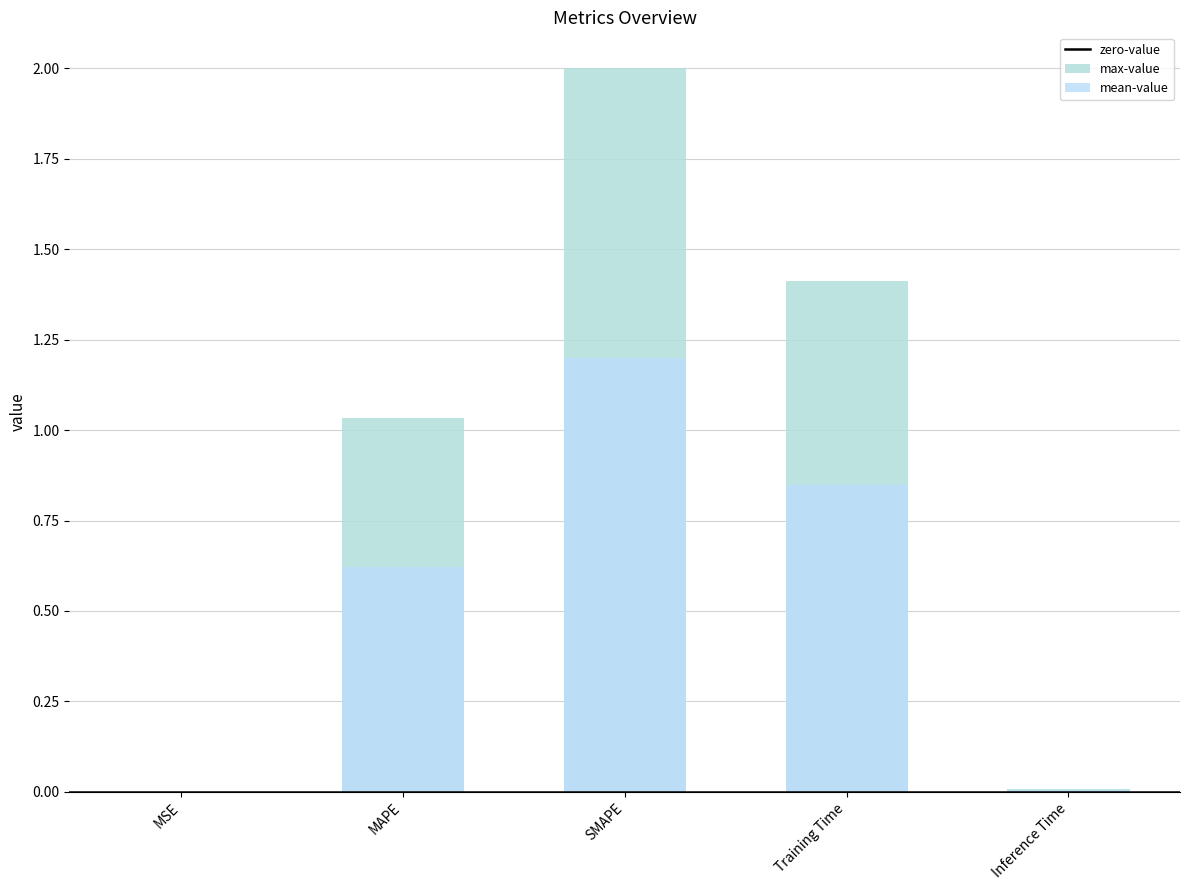

What is the average value?

0.9